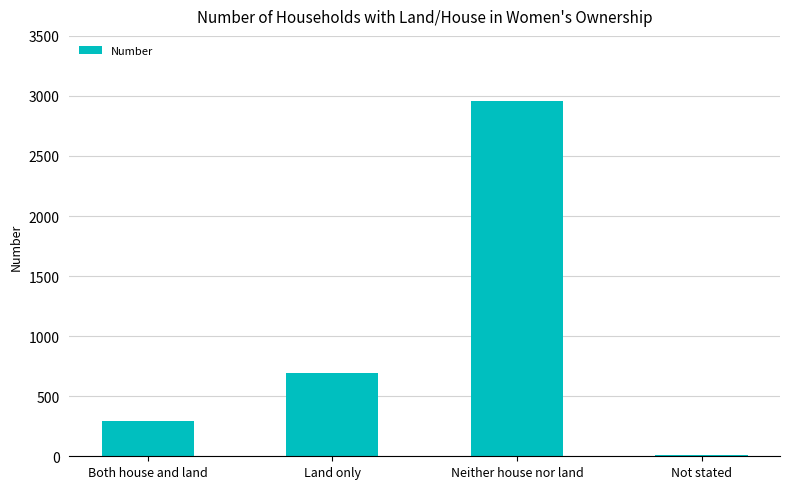

What is the average value?

990